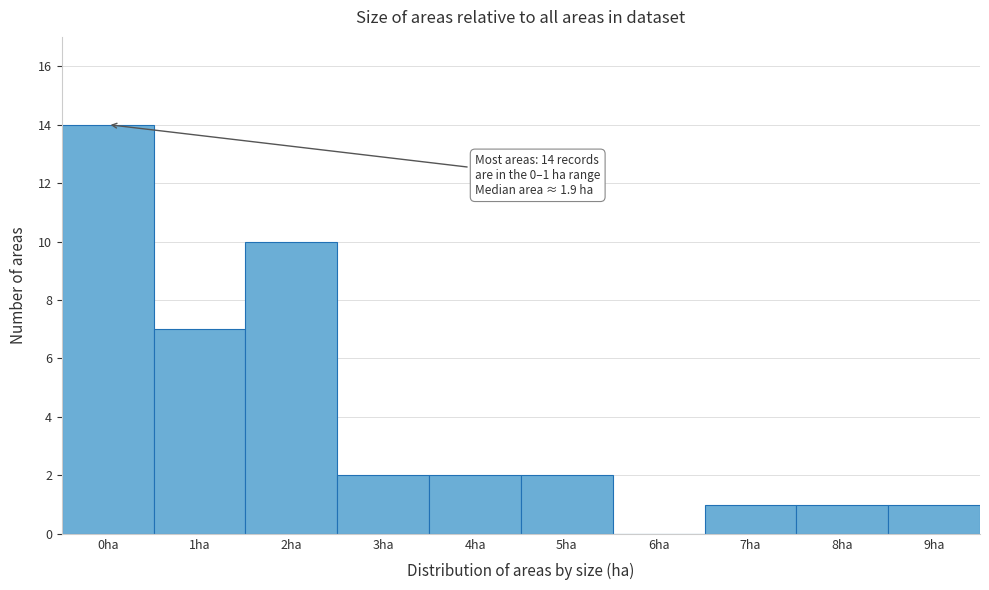

Reading right to left, list all the values displayed in this chart.

9ha=1	8ha=1	7ha=1	6ha=0	5ha=2	4ha=2	3ha=2	2ha=10	1ha=7	0ha=14